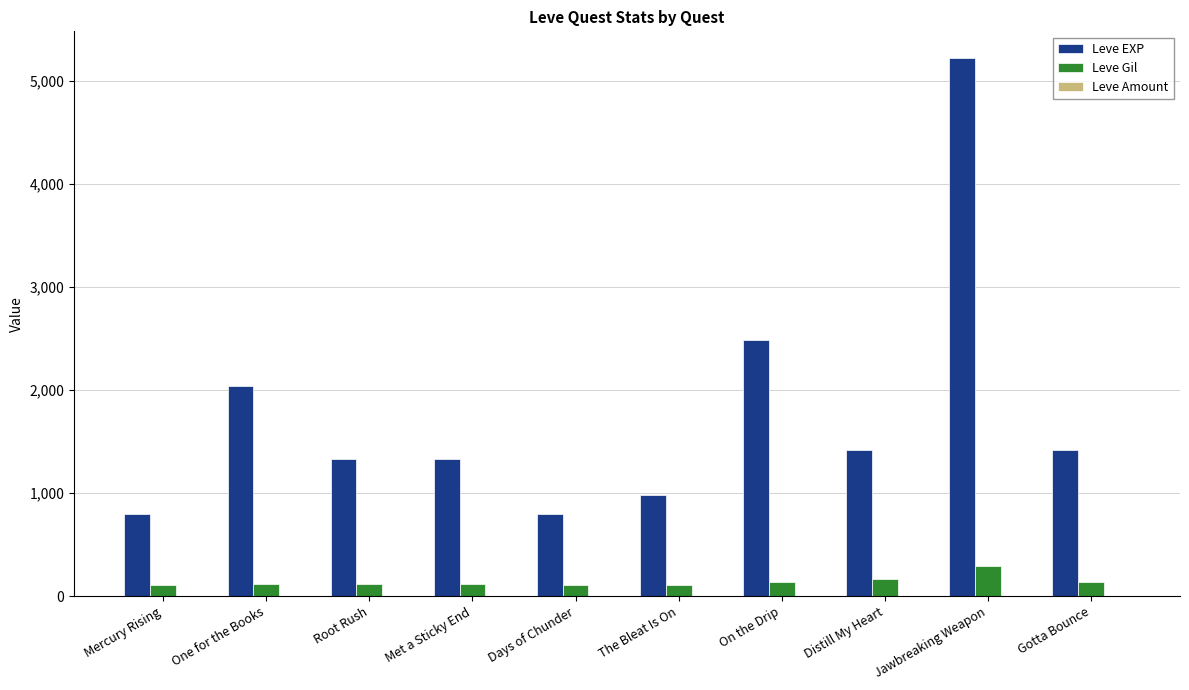

The Leve Gil series shows 140 at Gotta Bounce. True or false?

True